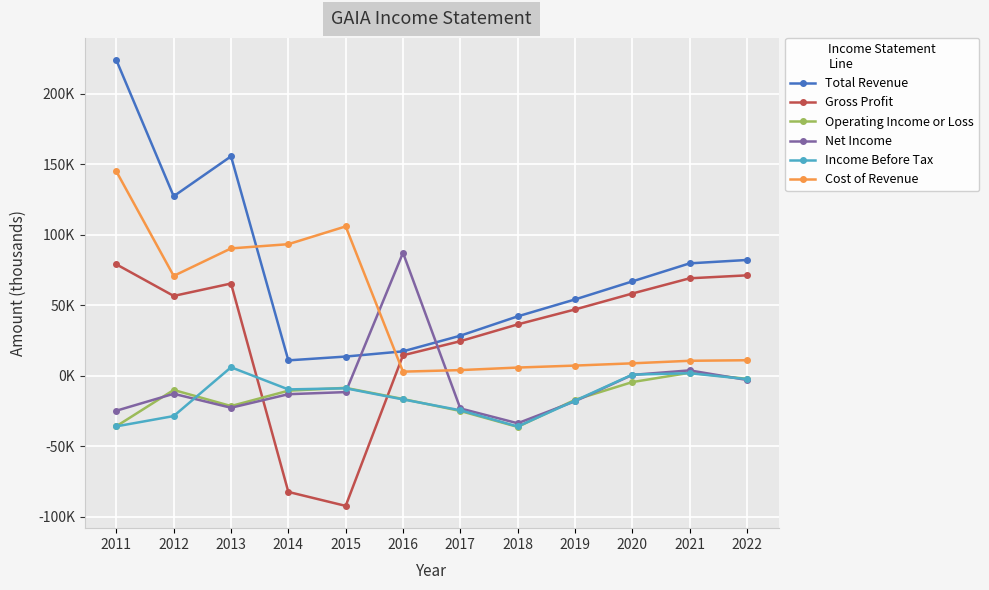

Is this an area chart (filled region under the line)?

No